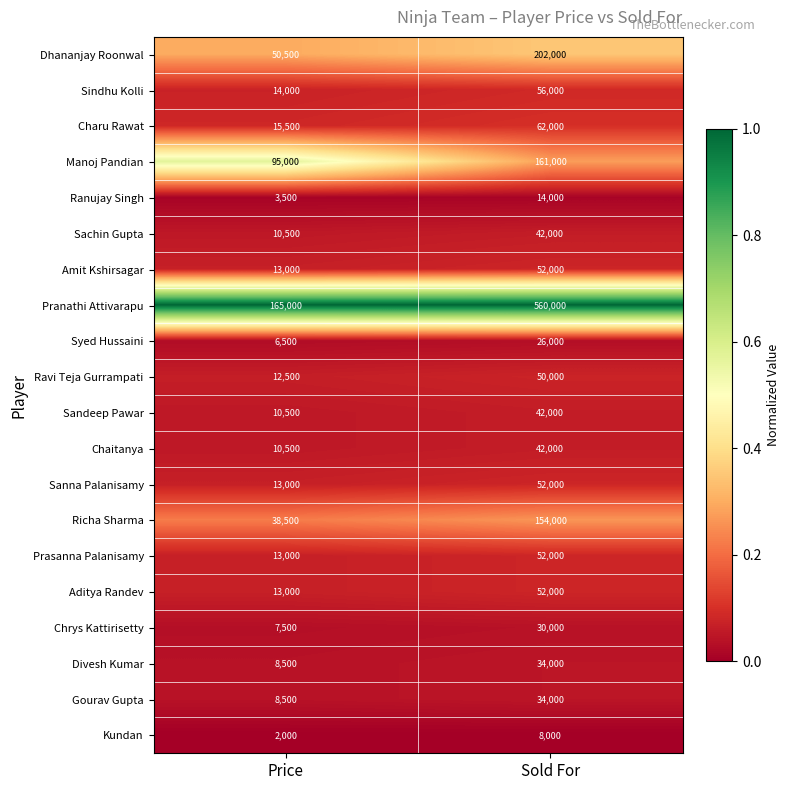

Which category has the lowest value across all series?

Price